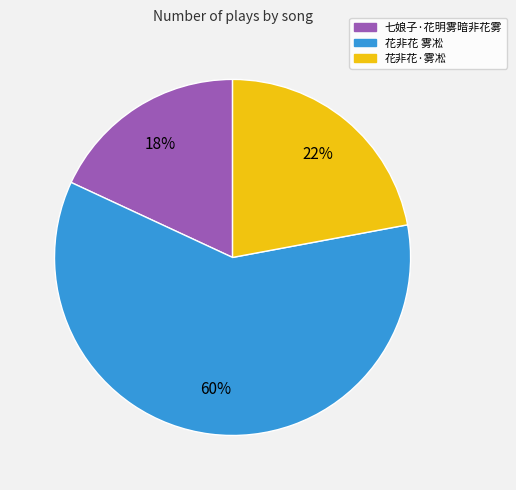

Which category has the smallest portion of the pie?

七娘子·花明雾暗非花雾